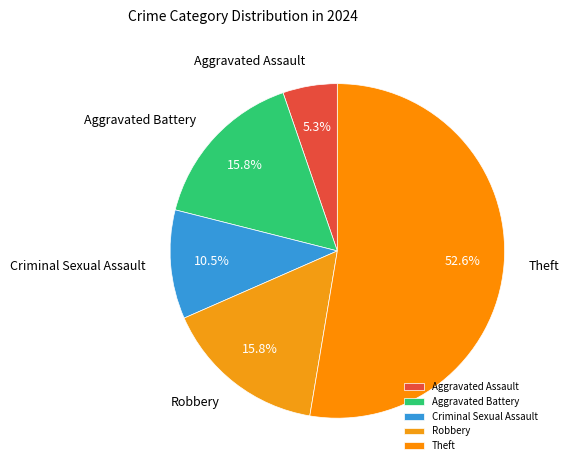

What is the smallest slice in the pie chart?

Aggravated Assault